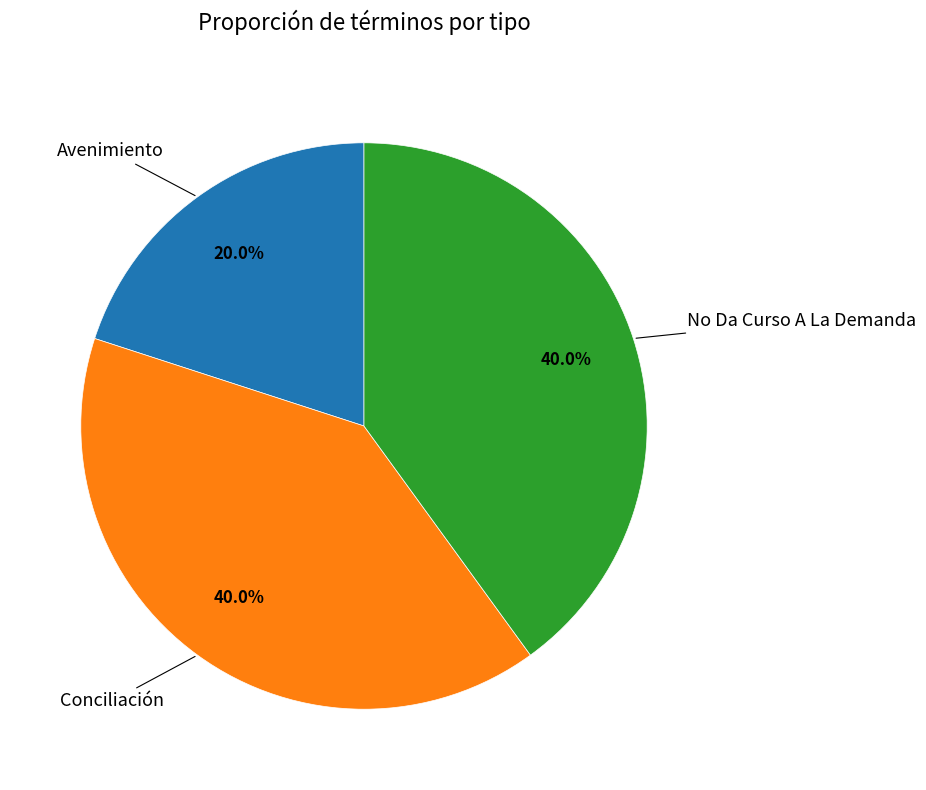

Is there a majority slice in this chart?

No